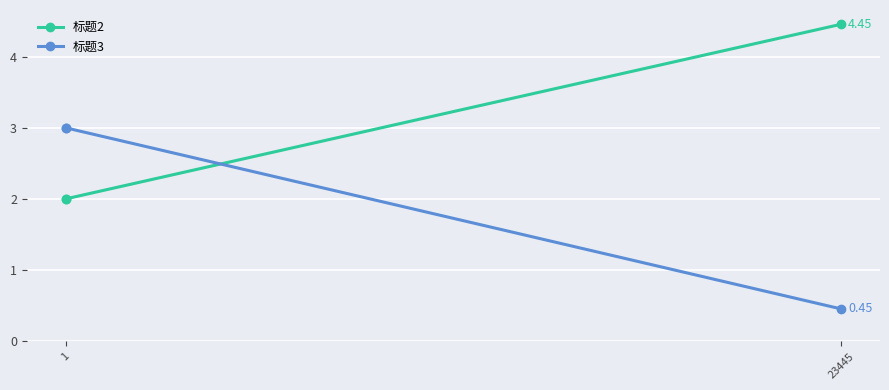

How many lines are shown in the chart?

2